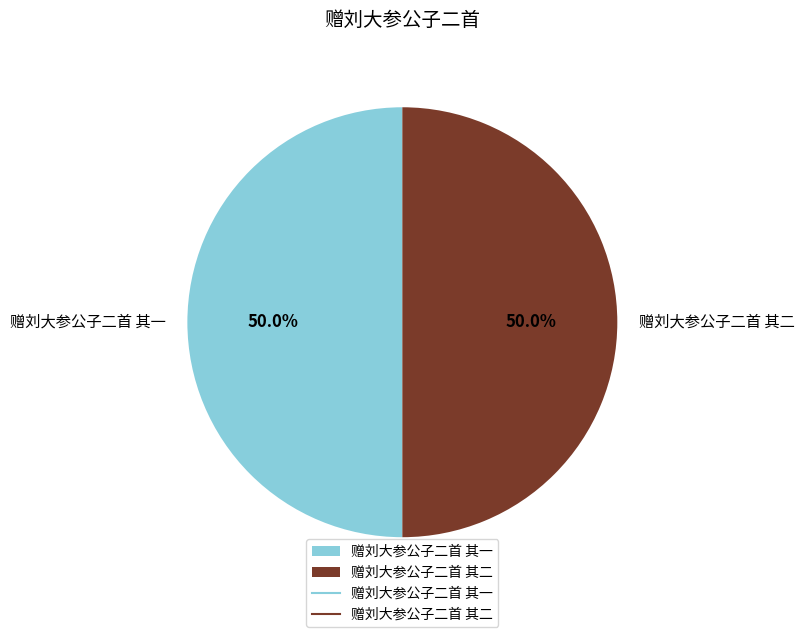

Approximately how many times larger is the value at 赠刘大参公子二首 其一 compared to 赠刘大参公子二首 其二?

1.0